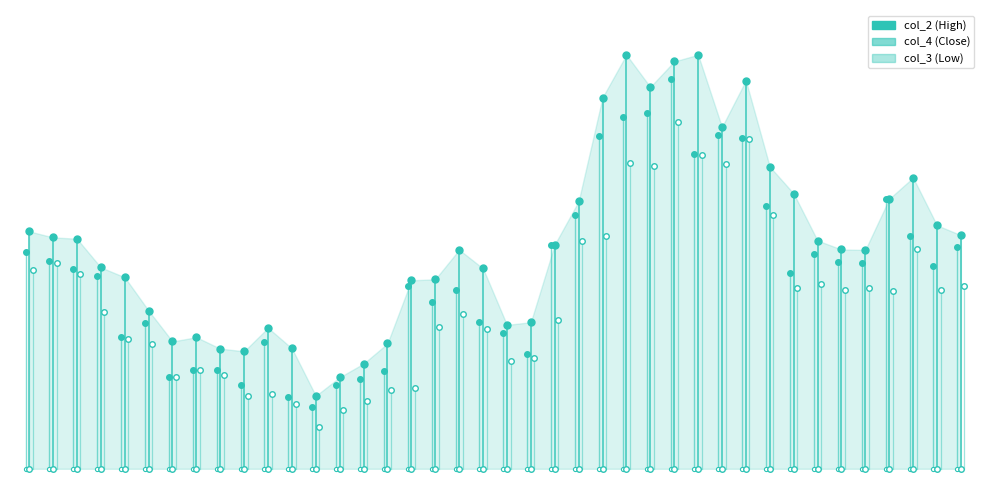

What are all the series names shown in the legend?

col_2, col_4, col_3